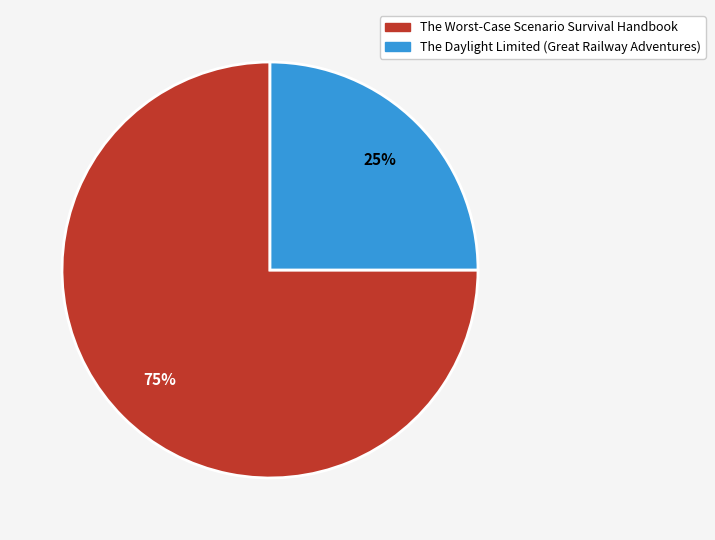

Is it true that The Worst-Case Scenario Survival Handbook is 75% of the pie?

True